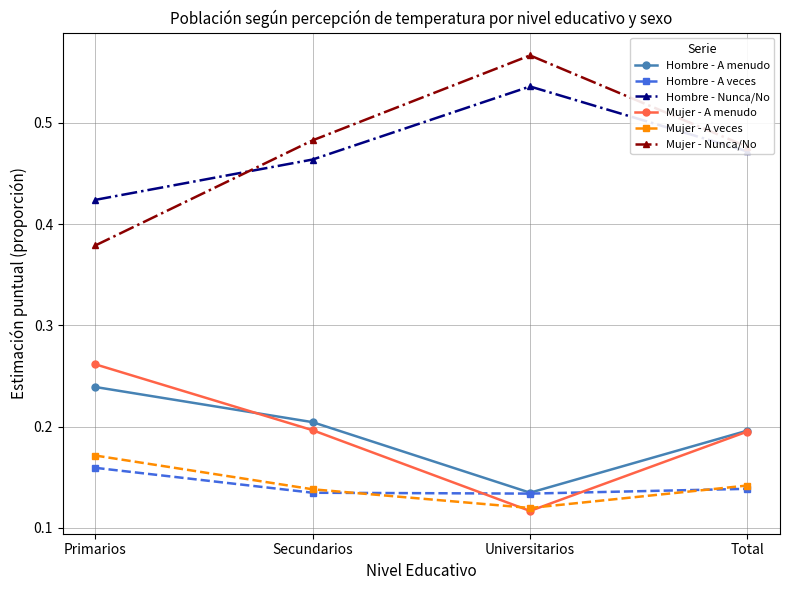

True or false: Hombre - A veces has more than 0 interior local peaks.

False